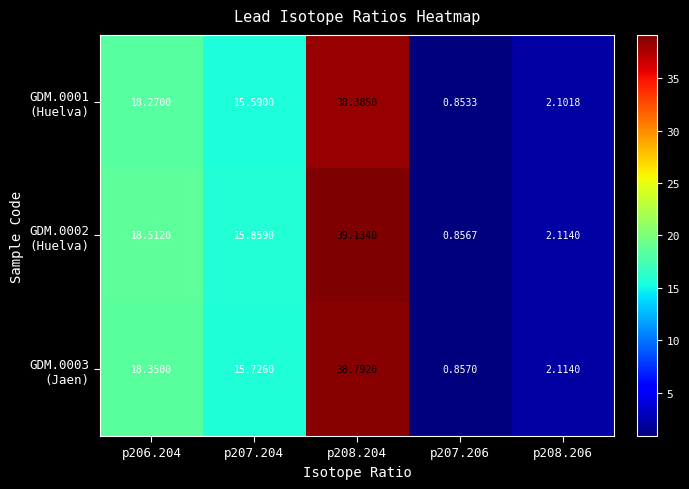

How many categories are shown in the chart?

5